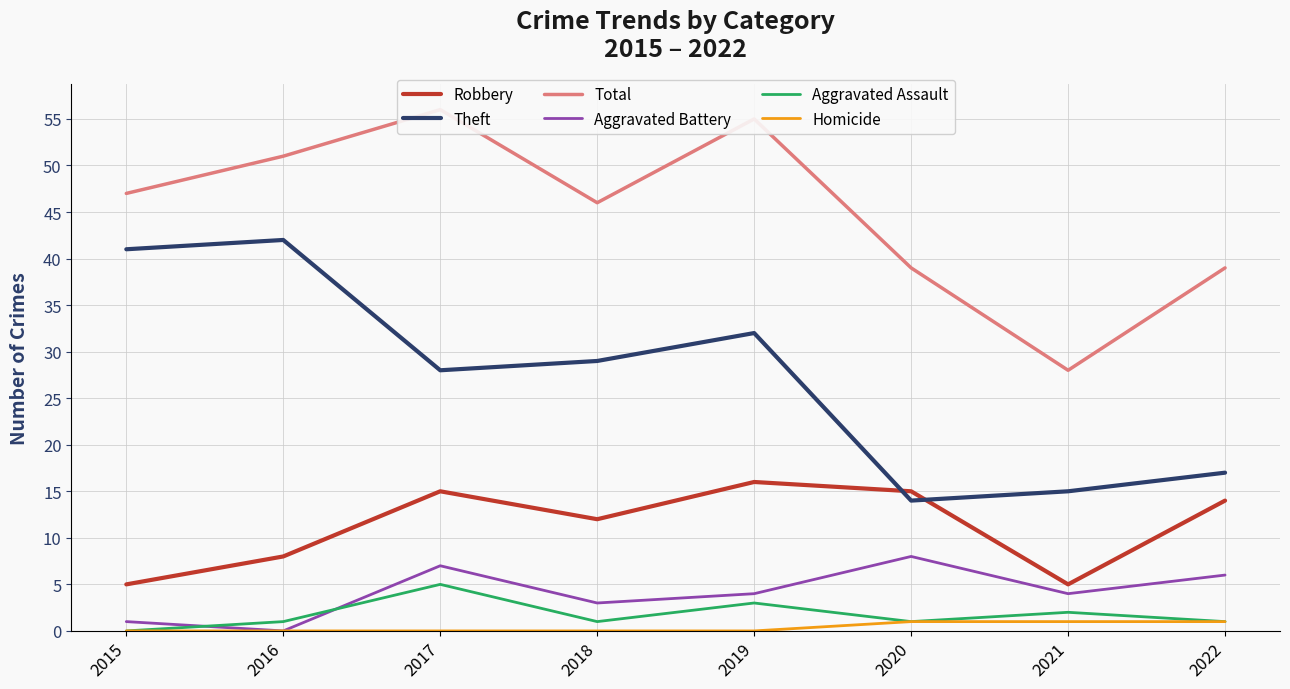

How many Homicide values are between 0 and 1?

8